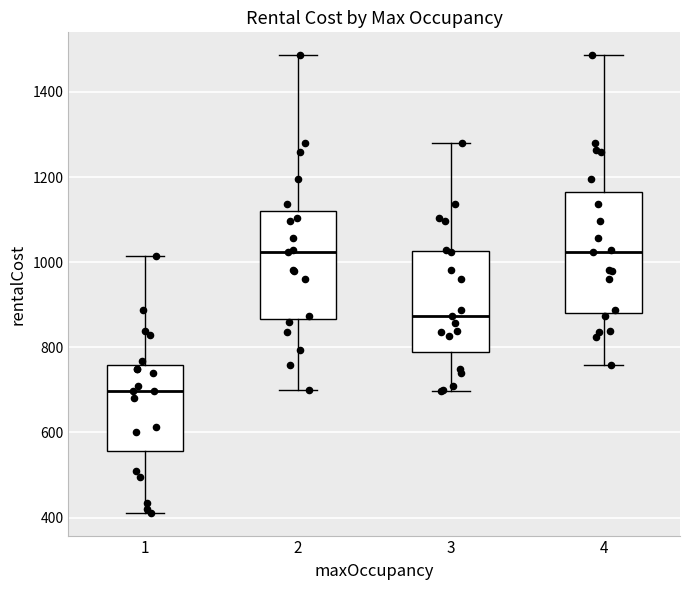

Reading left to right, transcribe this box plot: for each box, give where its median line is, the range the box spans, and where its two whiskers end, as read against the y-axis. The values are not printed on the chart, so give them approximately, as read against the axis.

1: median 700, box 560 to 760, whiskers 420 to 1020
2: median 1020, box 860 to 1120, whiskers 700 to 1480
3: median 880, box 780 to 1020, whiskers 700 to 1280
4: median 1020, box 880 to 1160, whiskers 760 to 1480